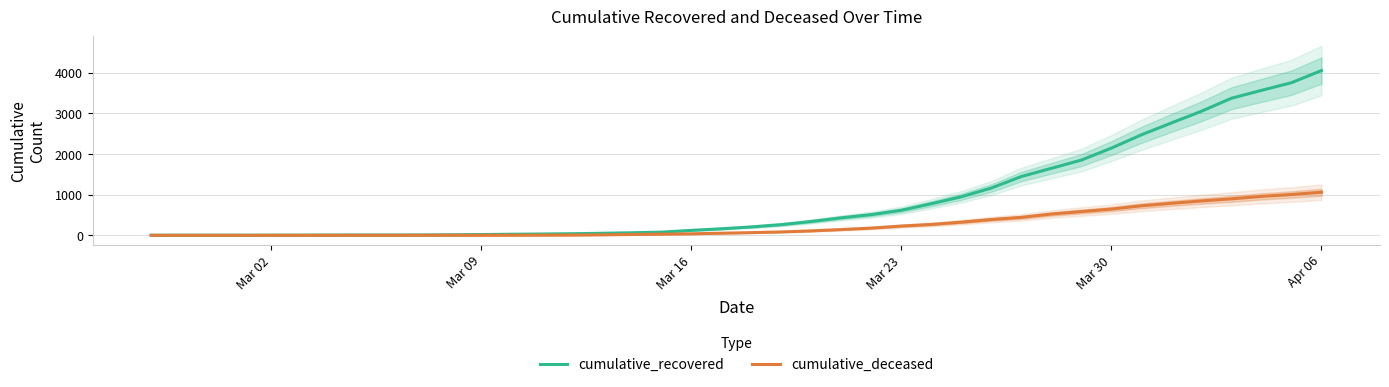

Which category has the highest value in the cumulative_recovered series?

Apr 06